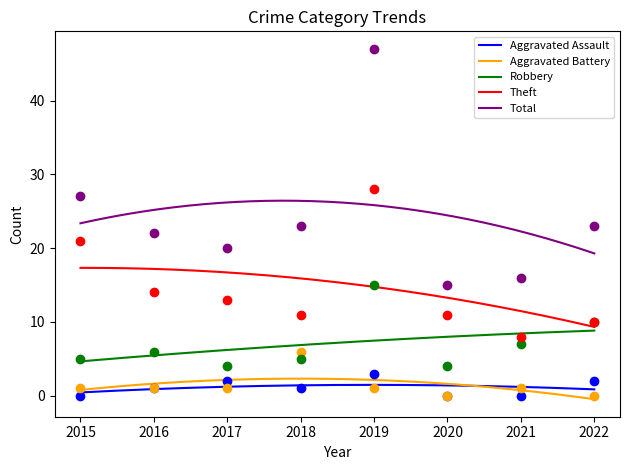

At how many categories does at least one series exceed 13?

8